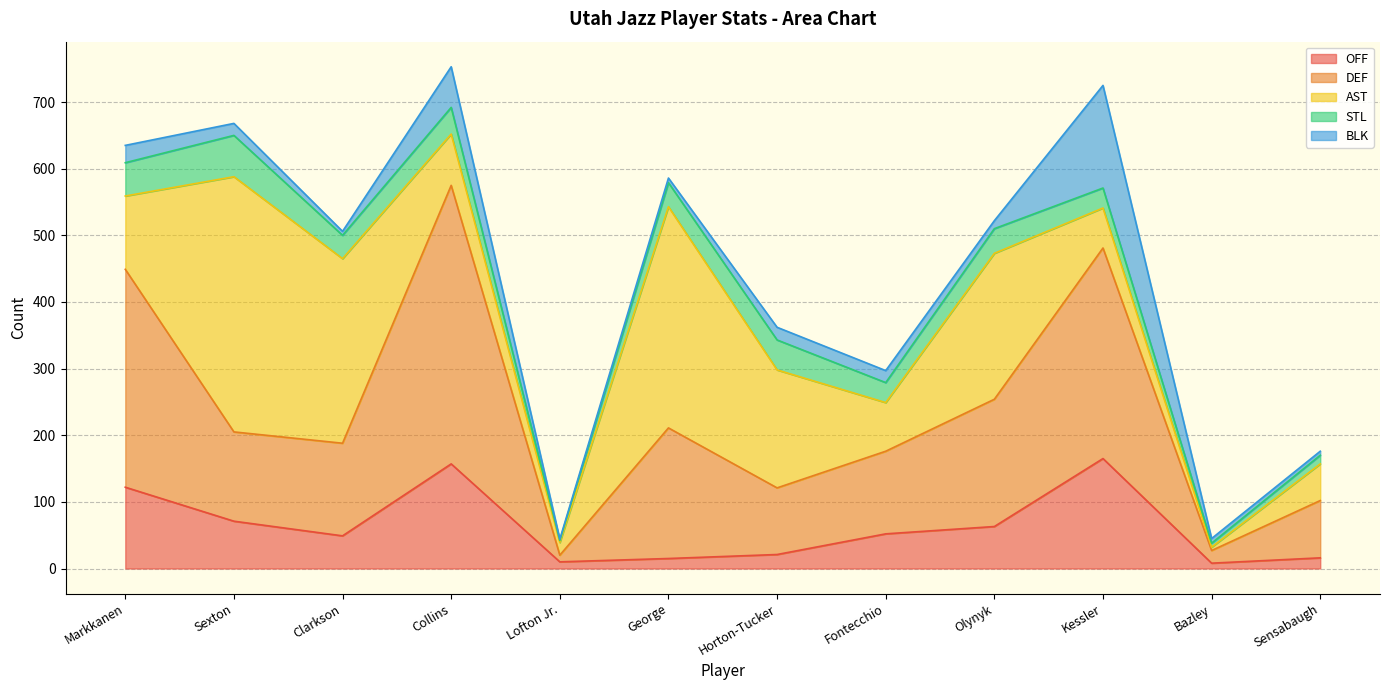

At which category does DEF reach its first local peak?

Collins